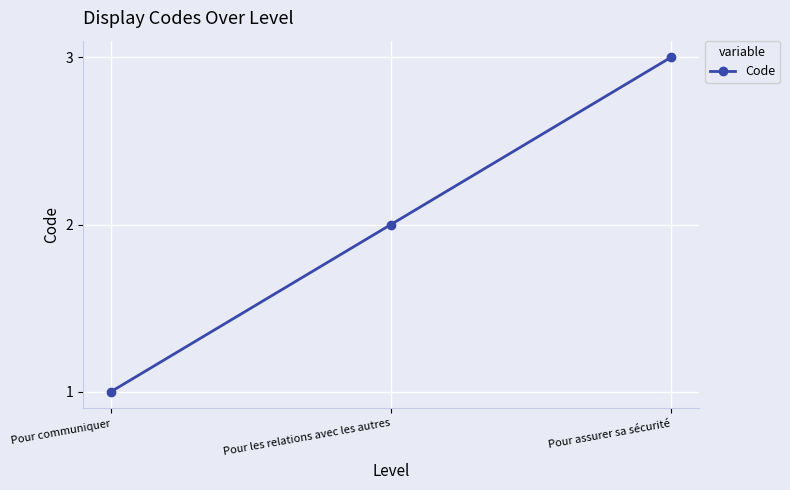

Reading right to left, list all the values displayed in this chart.

3	2	1